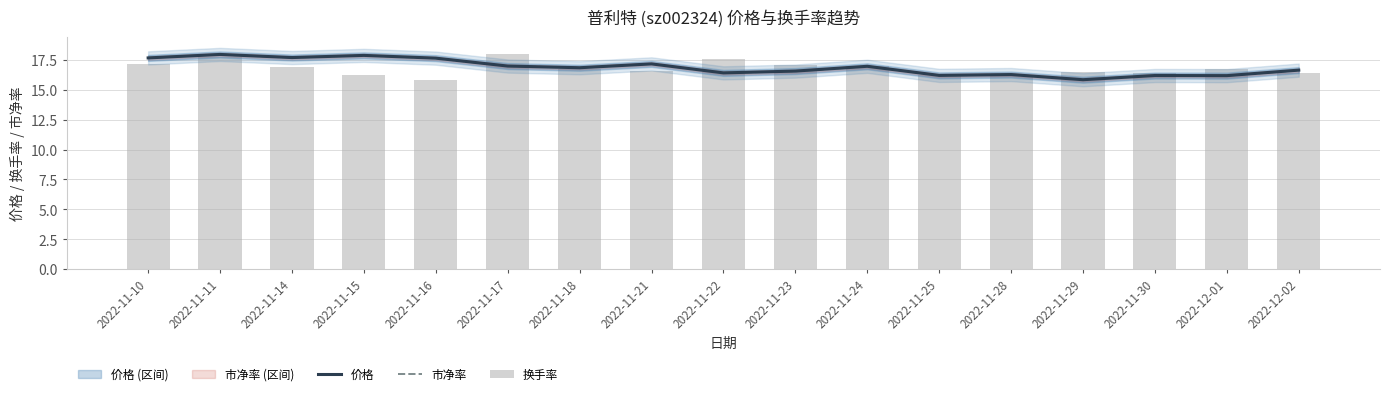

Which label corresponds to the smallest value in the chart?

2022-11-29